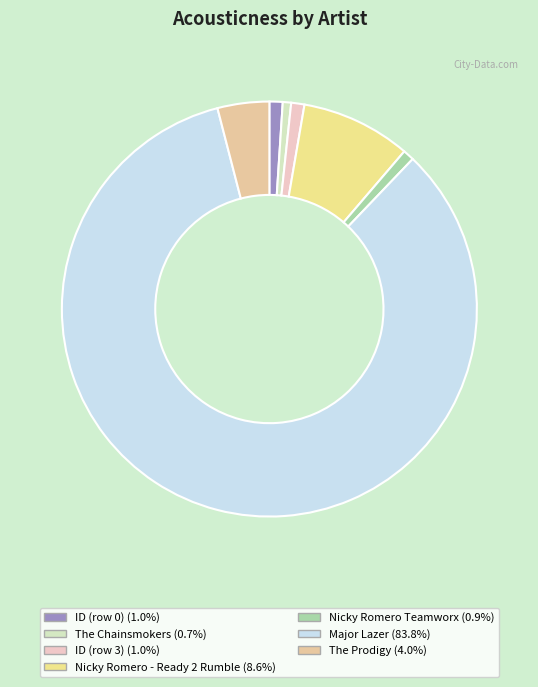

The Nicky Romero - Ready 2 Rumble slice represents 9% of the pie. True or false?

True